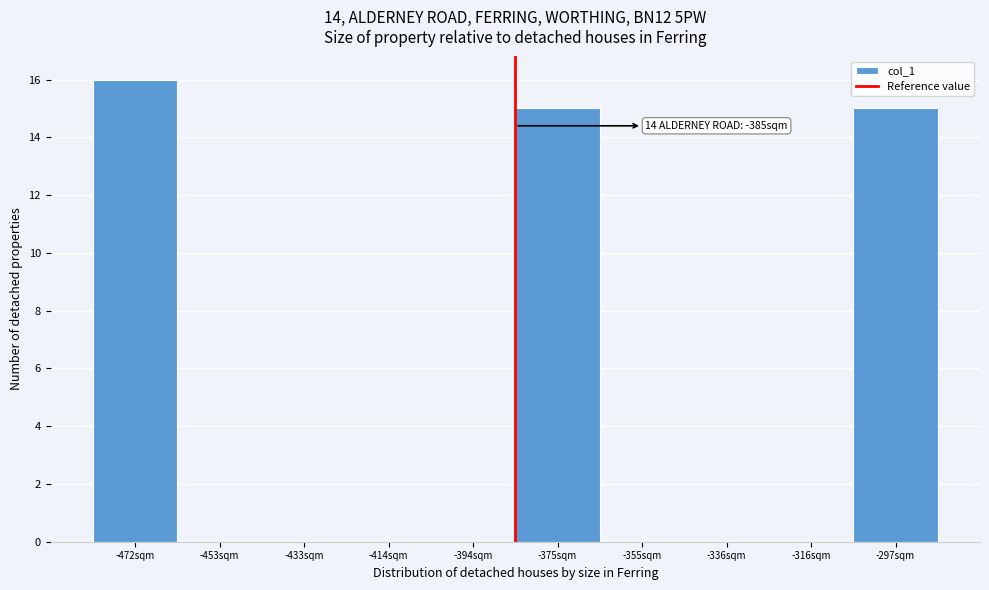

Which range on the x-axis has the tallest bar?

-482 to -462